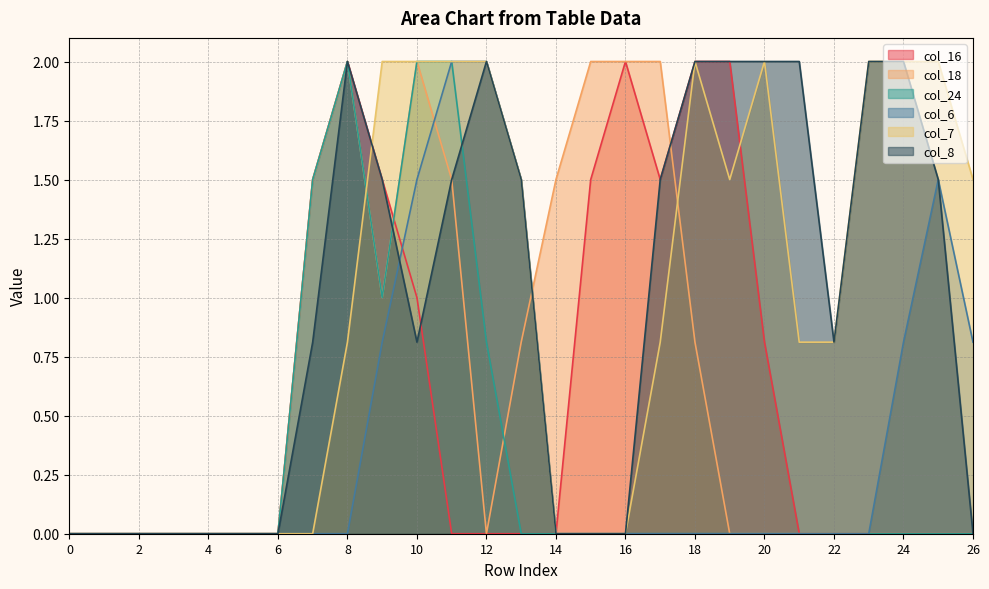

The col_8 series shows 0.0 at 5. True or false?

True